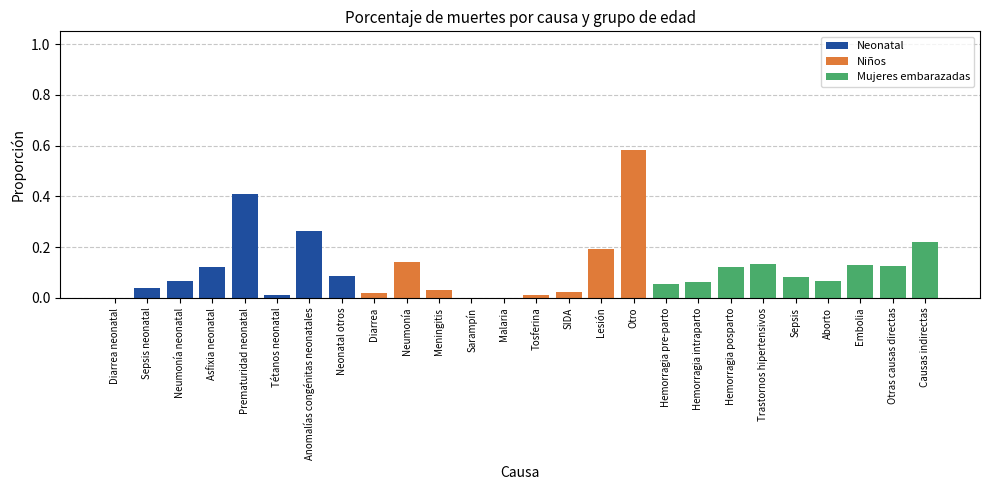

Count the number of data series in this chart.

3